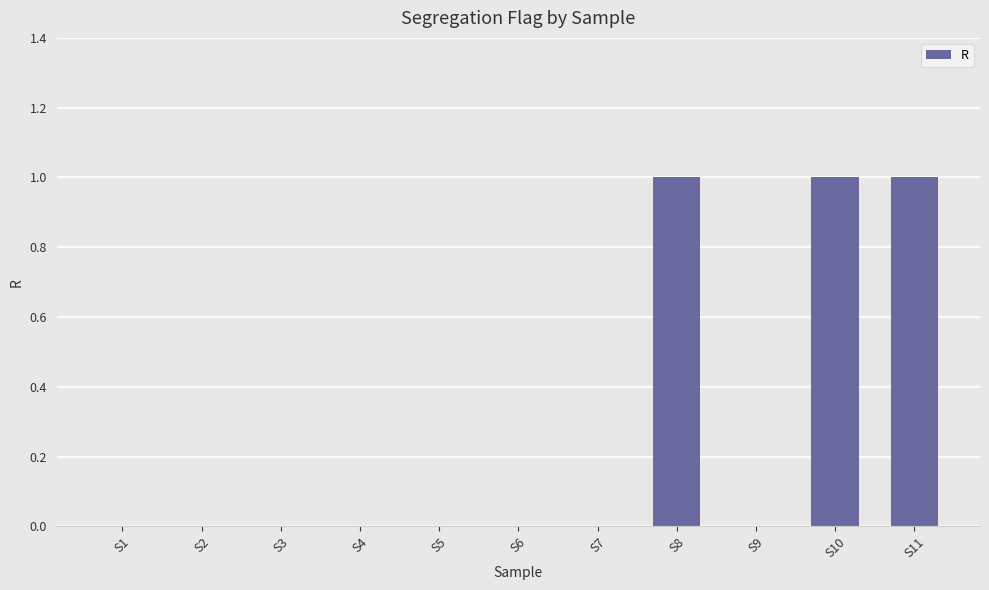

The value at S7 is 0. True or false?

True